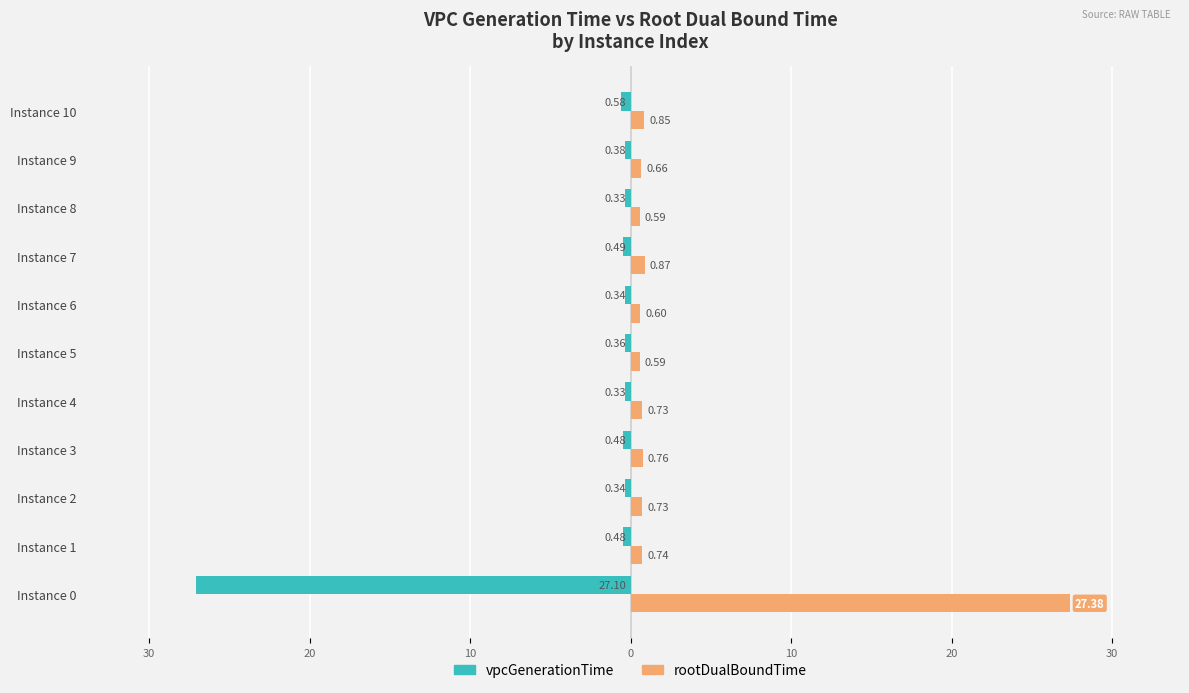

How many categories are shown in the chart?

11